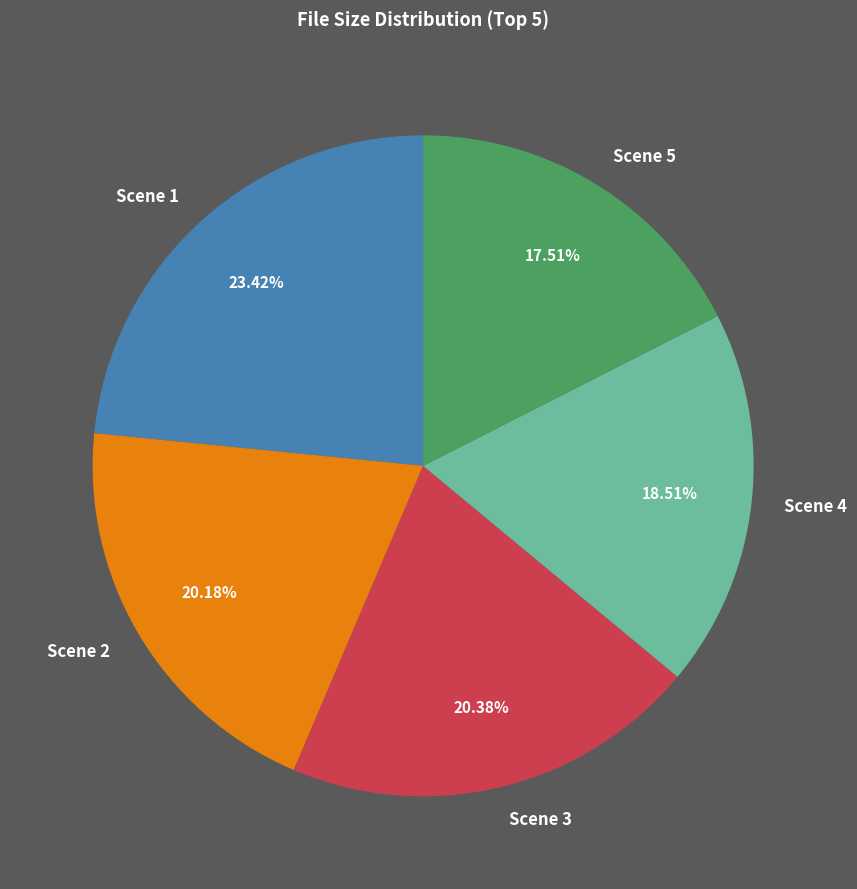

What is the ratio of the value at Scene 5 to the value at Scene 1?

0.7